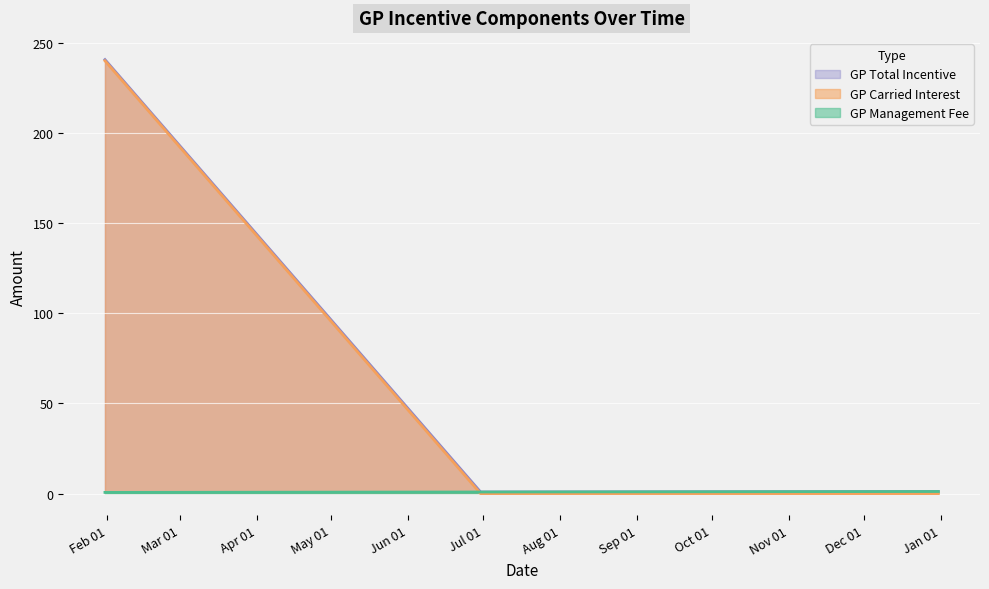

Rank the series at 2024-06-30 from lowest to highest value.

gp_carried_interest, gp_management_fee, gp_total_incentive